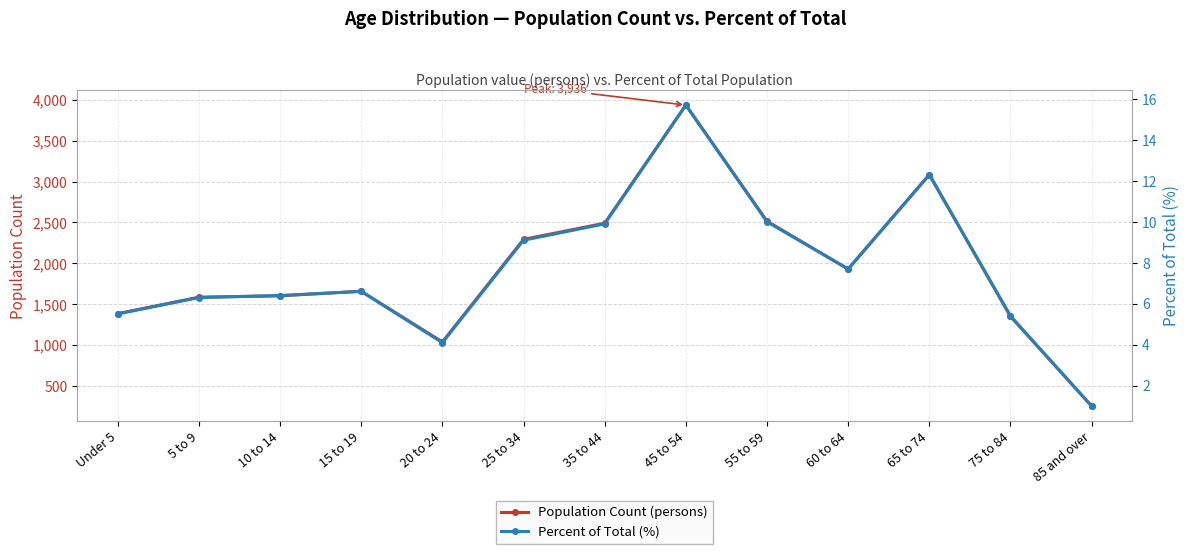

Reading right to left, list all the values displayed in this chart.

Population Count (persons): 251.0	1348.0	3085.0	1927.0	2515.0	3936.0	2490.0	2292.0	1036.0	1657.0	1601.0	1584.0	1383.0
Percent of Total (%): 1.0	5.4	12.3	7.7	10.0	15.7	9.9	9.1	4.1	6.6	6.4	6.3	5.5